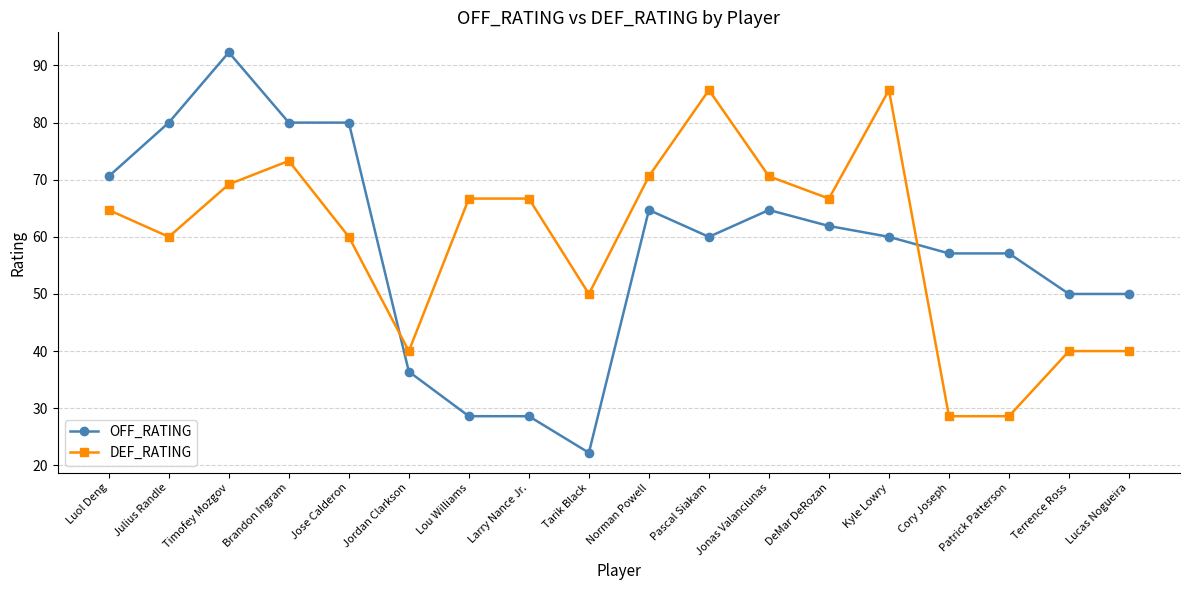

How many categories are shown in the chart?

18